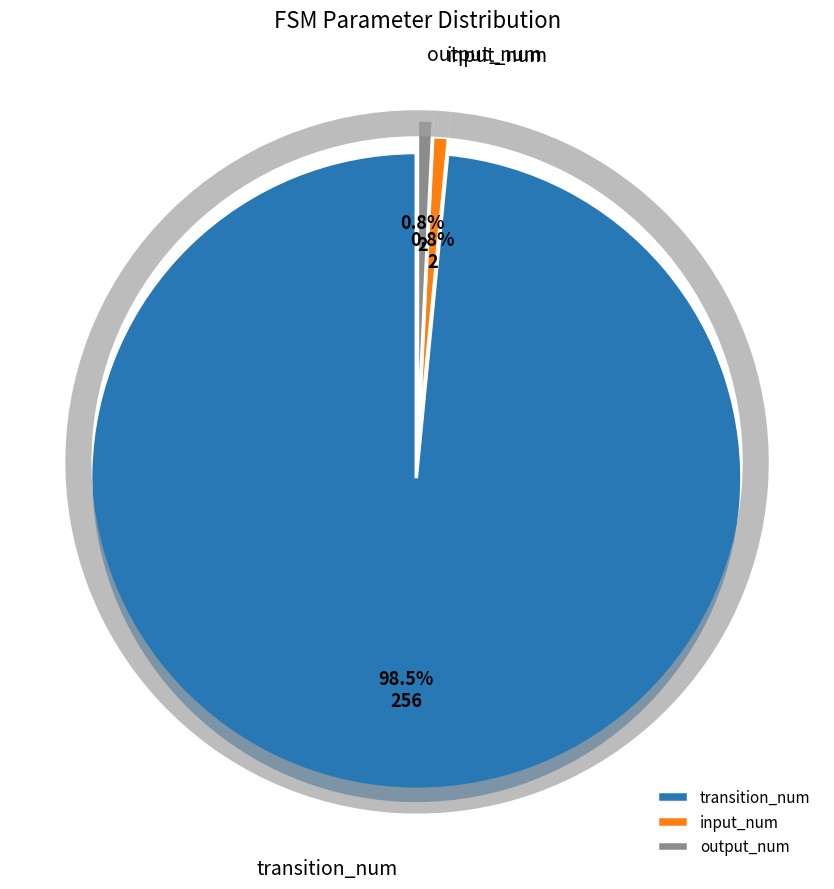

What portion of the pie excludes output_num?

99.2%